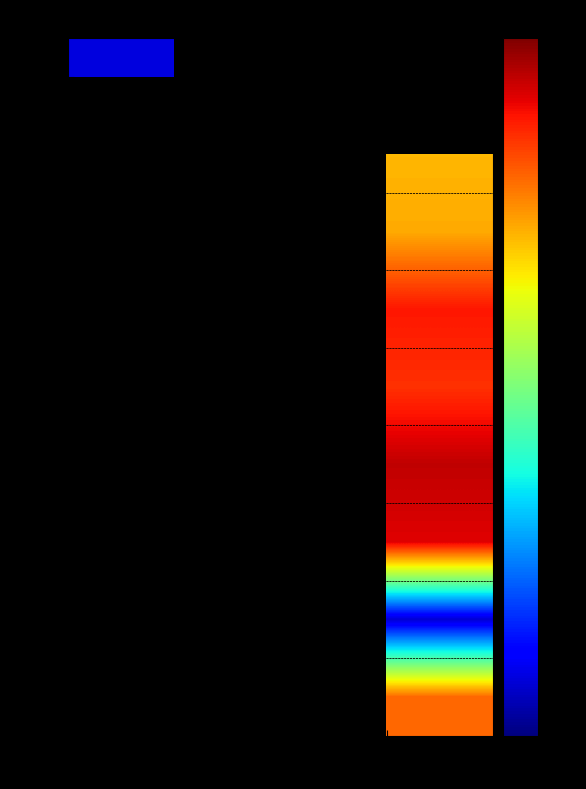

Which series has the widest spread of values?

1873